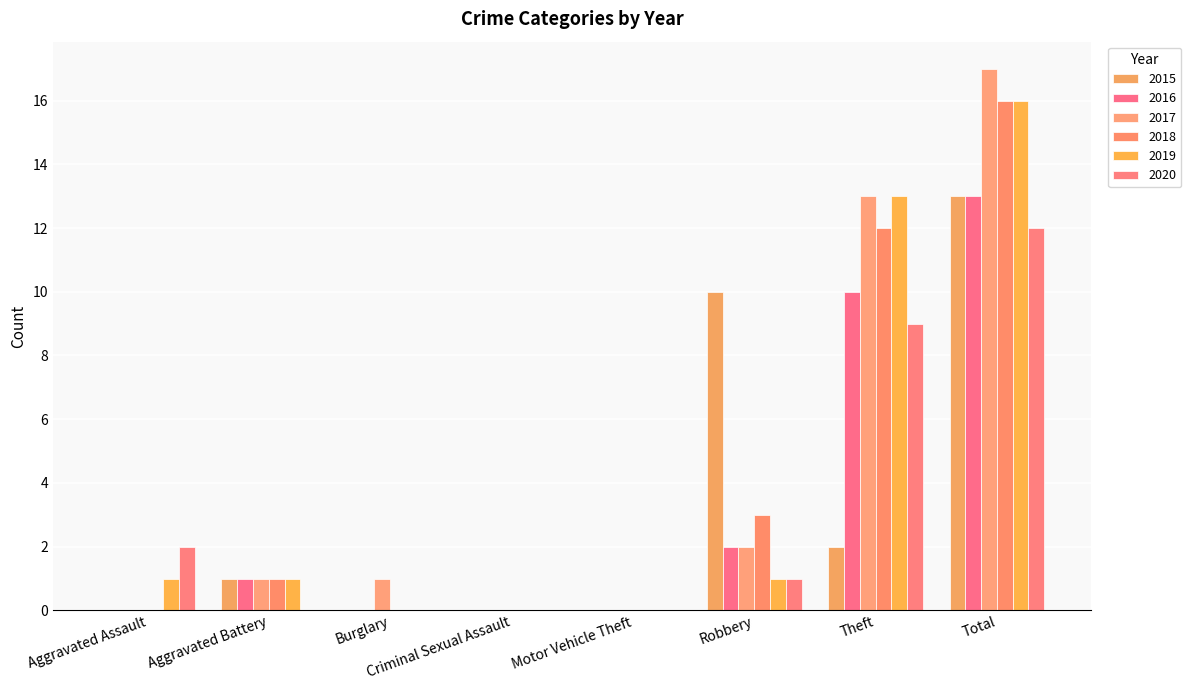

Reading left to right, what are all the values shown in this chart?

2015: 0	1	0	0	0	10	2	13
2016: 0	1	0	0	0	2	10	13
2017: 0	1	1	0	0	2	13	17
2018: 0	1	0	0	0	3	12	16
2019: 1	1	0	0	0	1	13	16
2020: 2	0	0	0	0	1	9	12